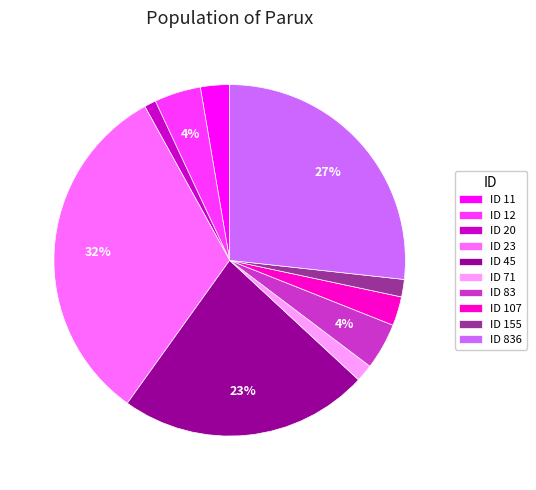

What percentage is the ID 11 slice, to the nearest percent?

3%